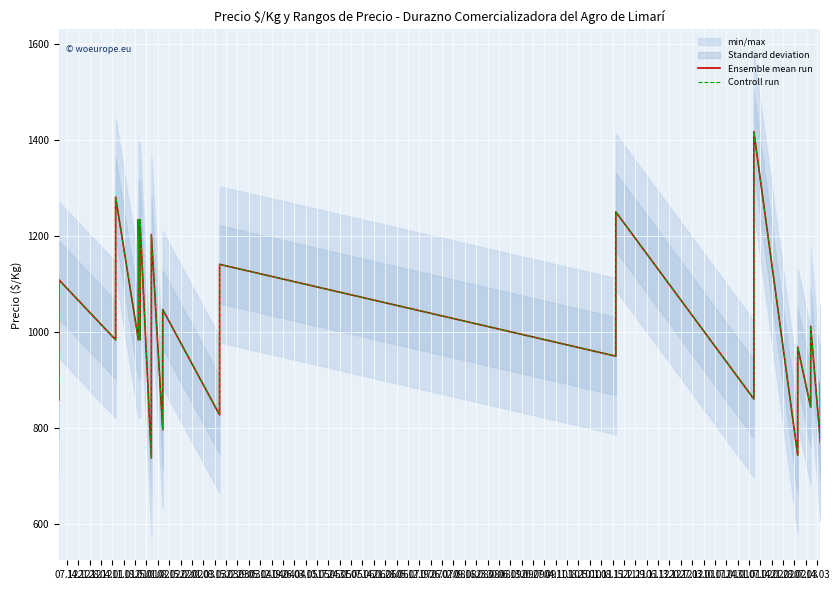

What is the lowest value of the Ensemble mean run series?

738